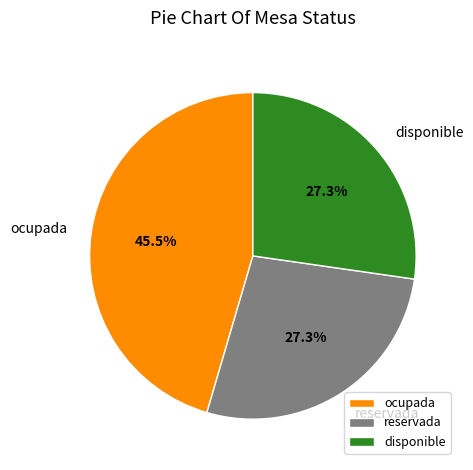

Does any single category account for the majority?

No